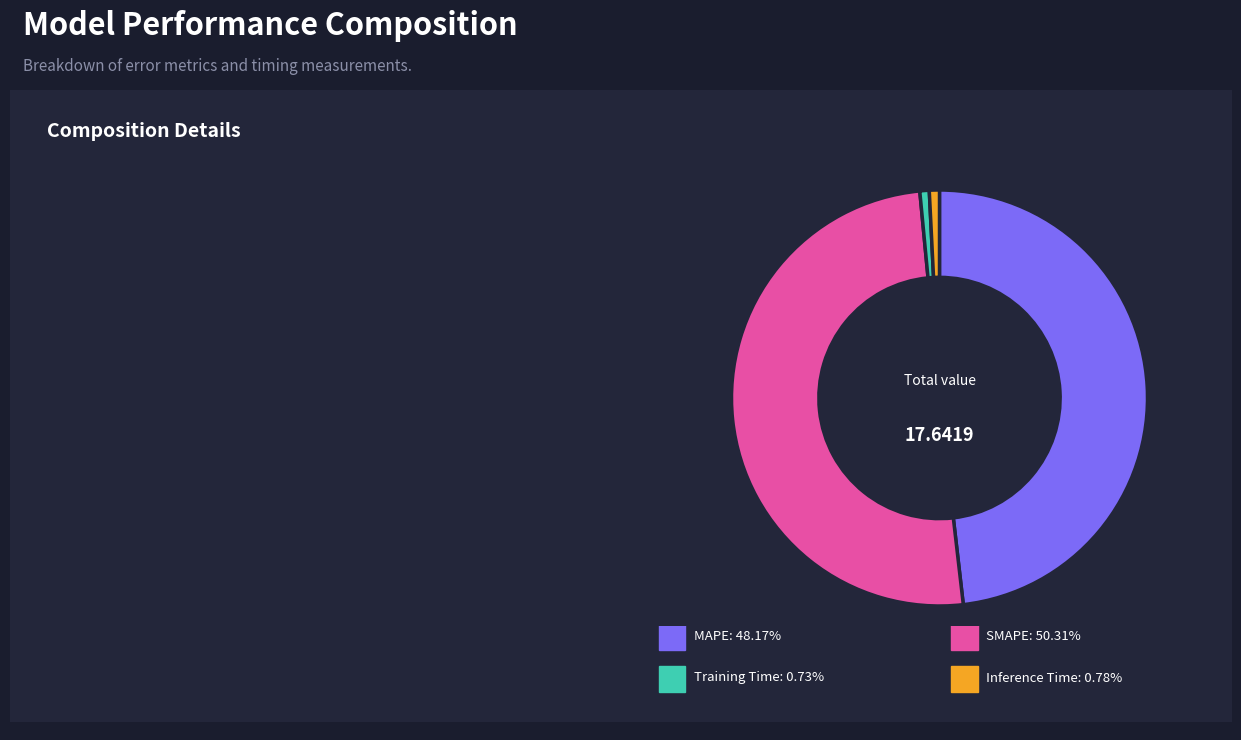

Does any single category account for the majority?

Yes